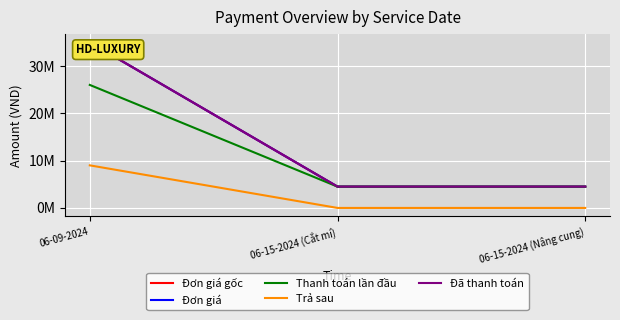

Count the Đơn giá gốc values in the range 4500000 to 35000000.

3